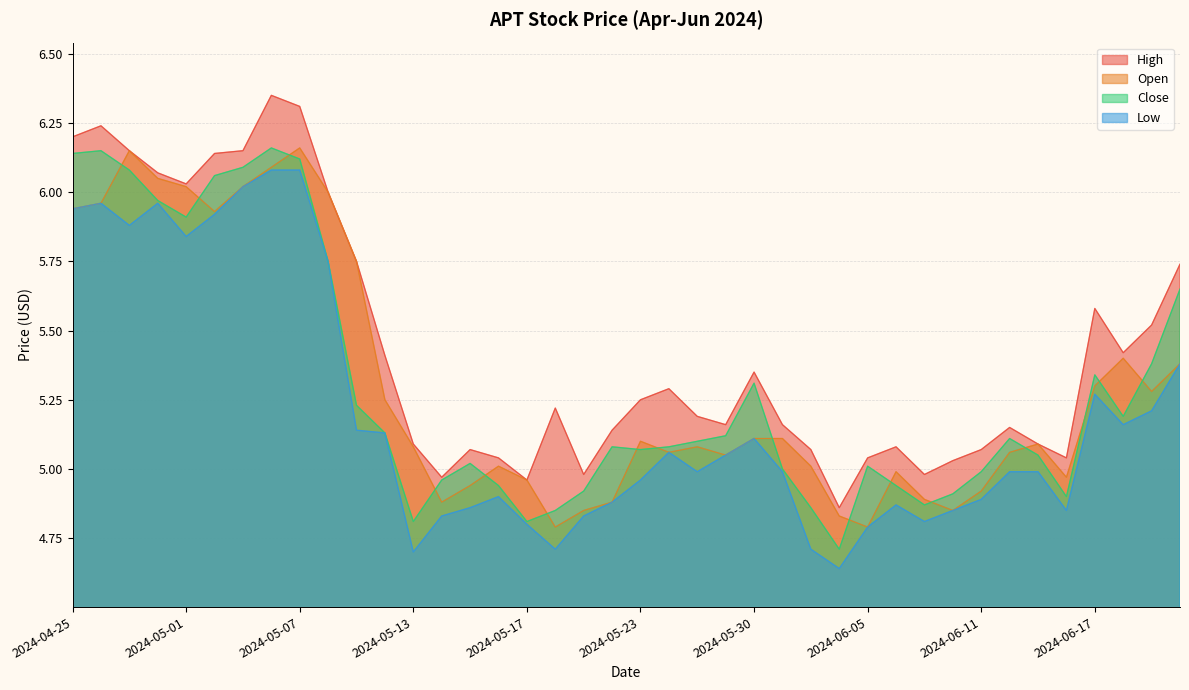

What is the sum of the Close values at 2024-05-23 and 2024-06-11?

10.1